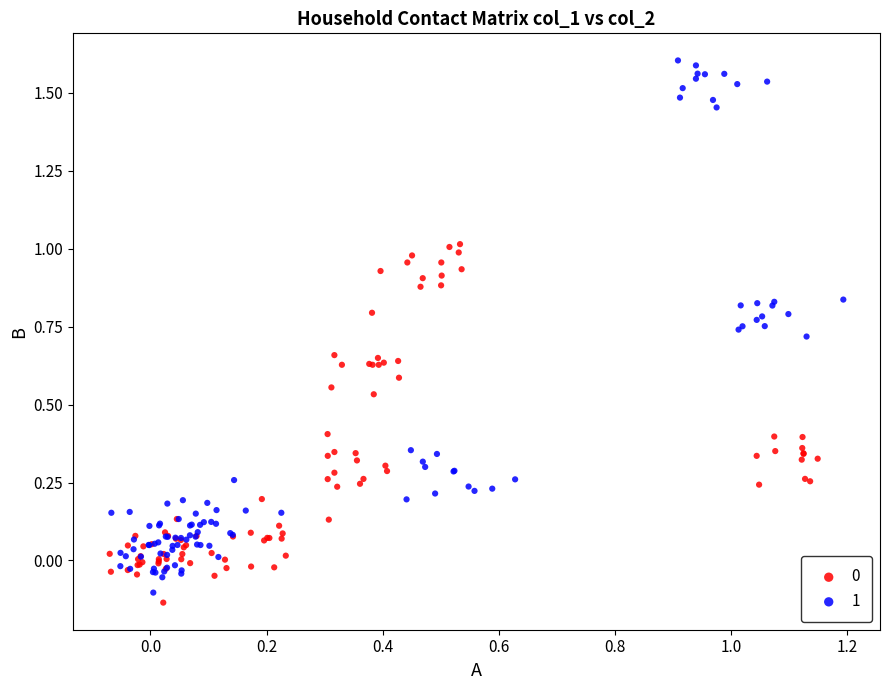

Which series has the widest spread of Y values?

1